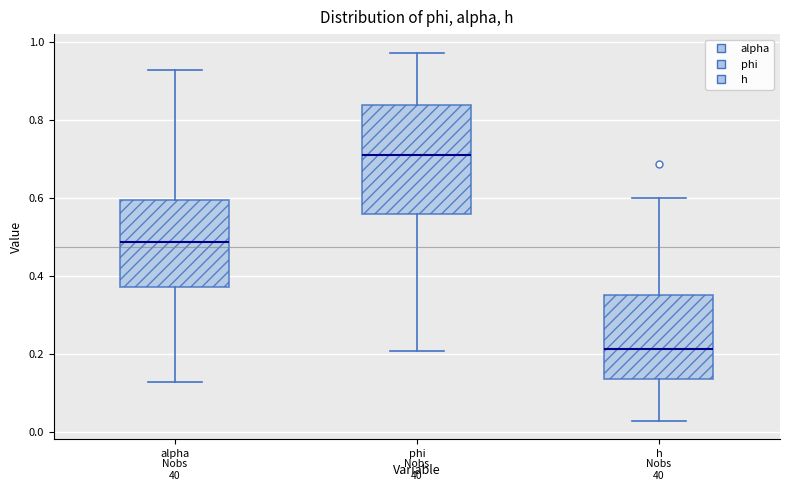

Comparing the boxes themselves (not the whiskers), which one is the tallest?

phi